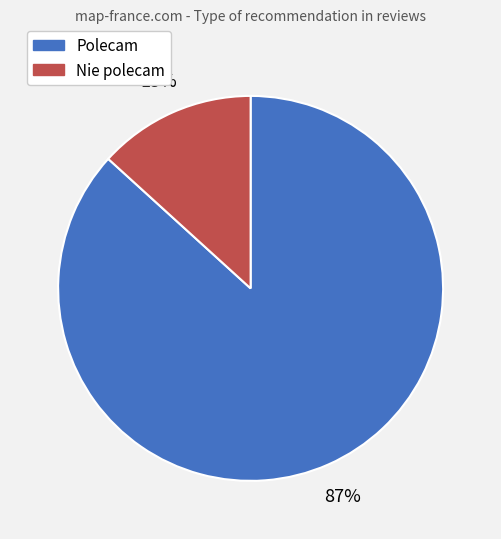

Is the sum of Nie polecam and Polecam greater than half?

Yes